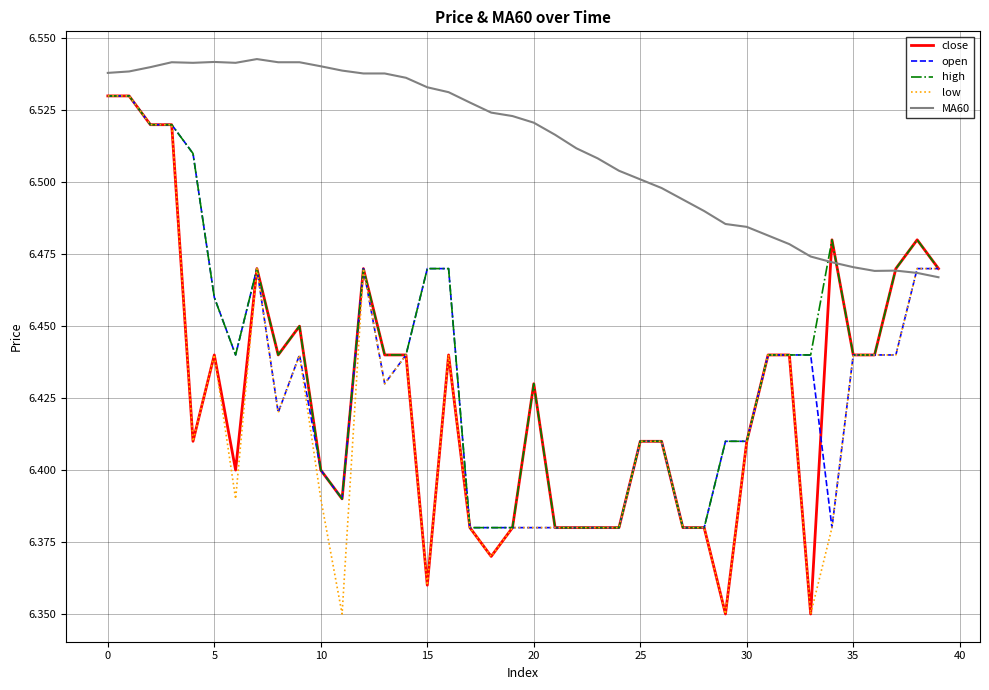

Which series has the largest total across all categories?

MA60